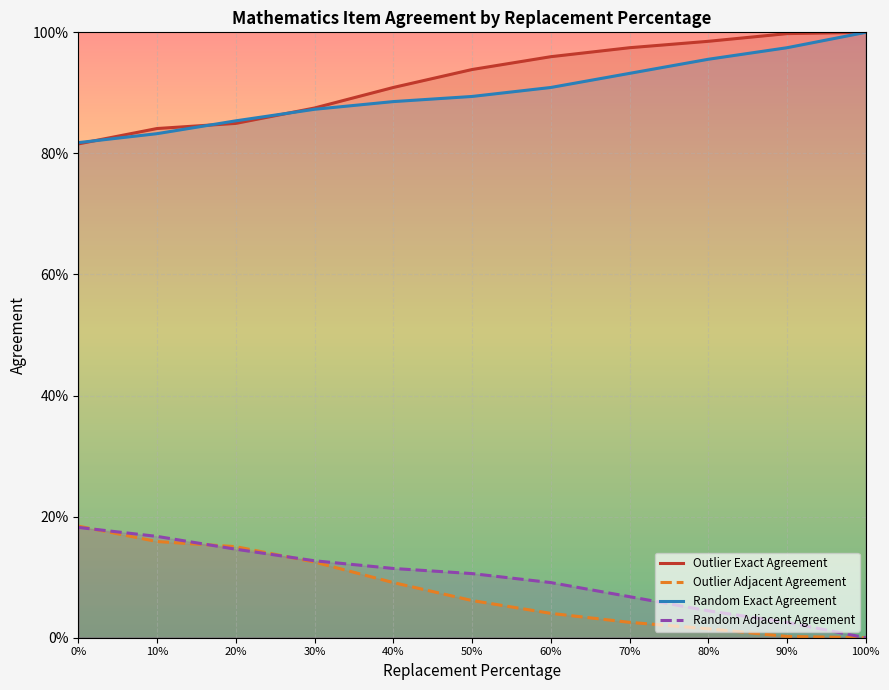

How many lines are shown in the chart?

4